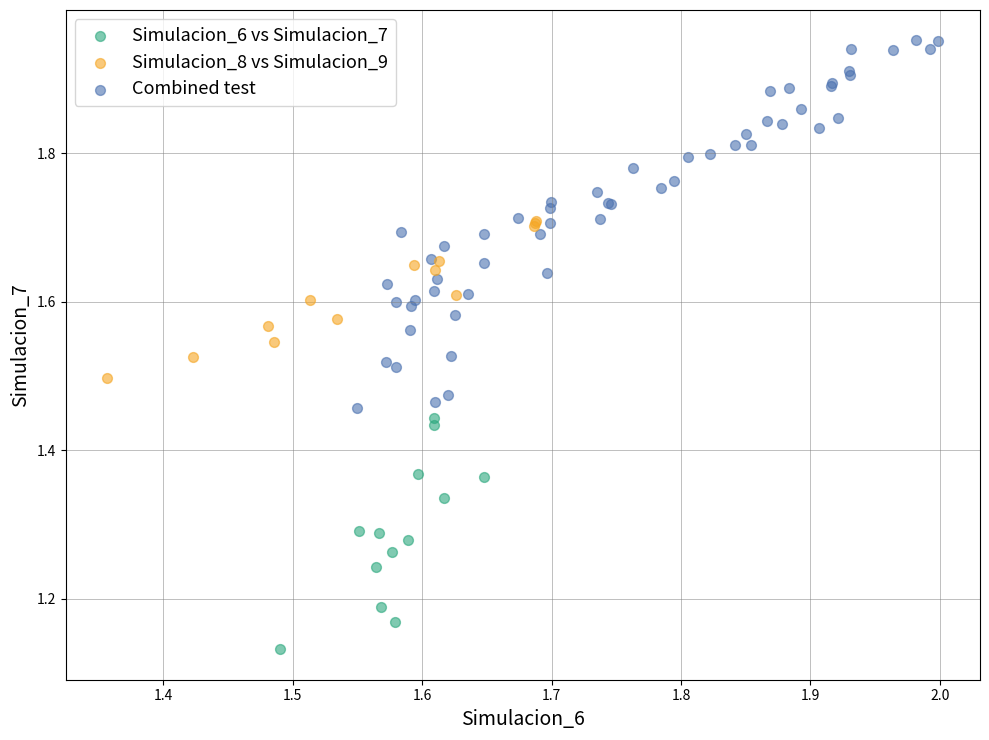

What are all the series names shown in the legend?

Simulacion_6 vs Simulacion_7, Simulacion_8 vs Simulacion_9, Combined test